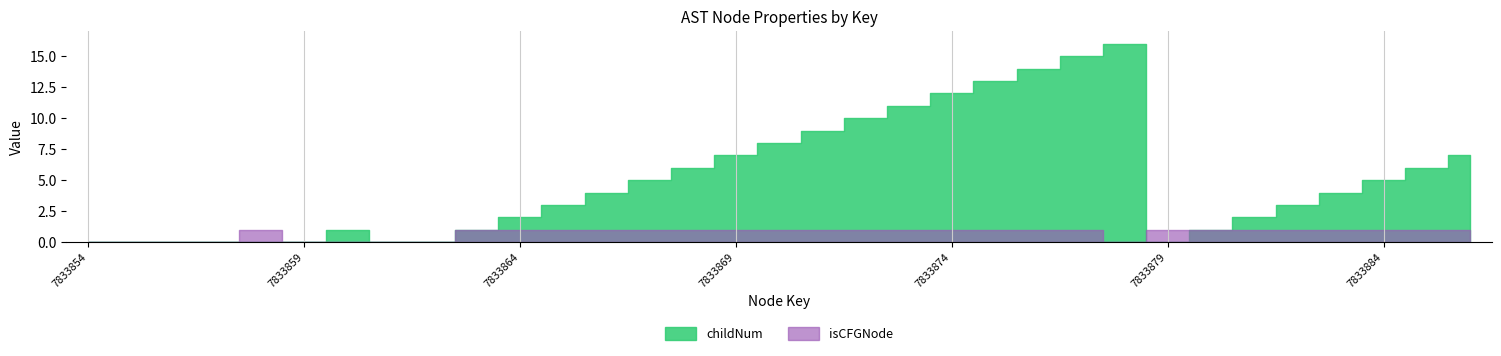

How many times do childNum and isCFGNode cross each other?

1